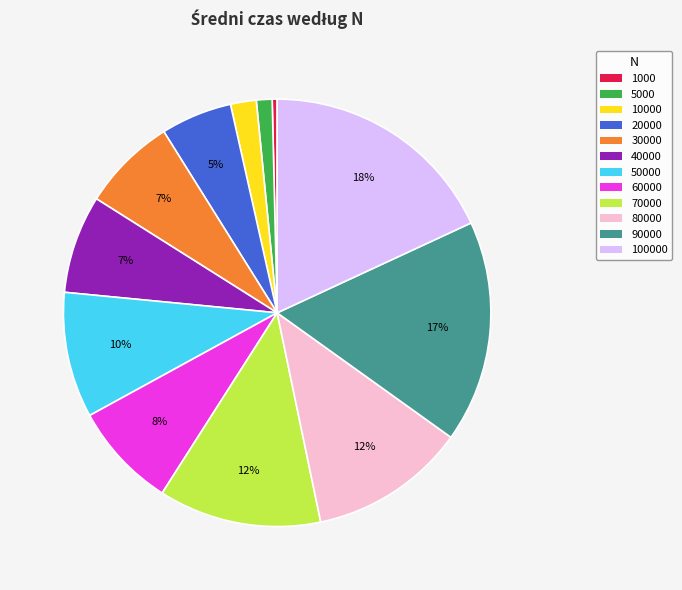

Is there any slice that represents more than half of the pie?

No